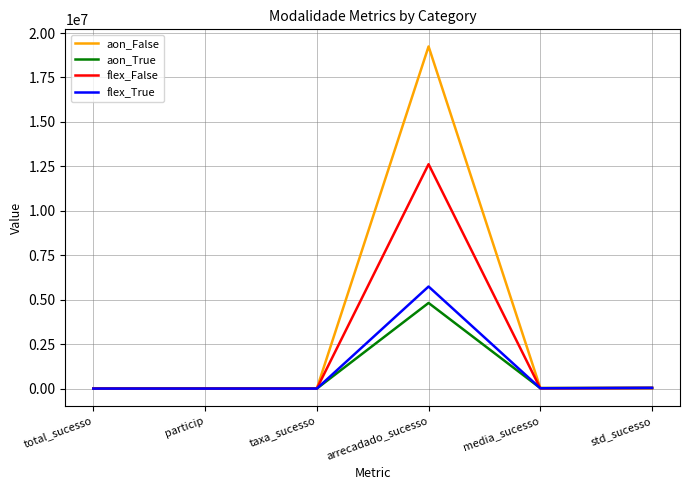

What is the sum of the aon_False values at std_sucesso and particip?

48321.8